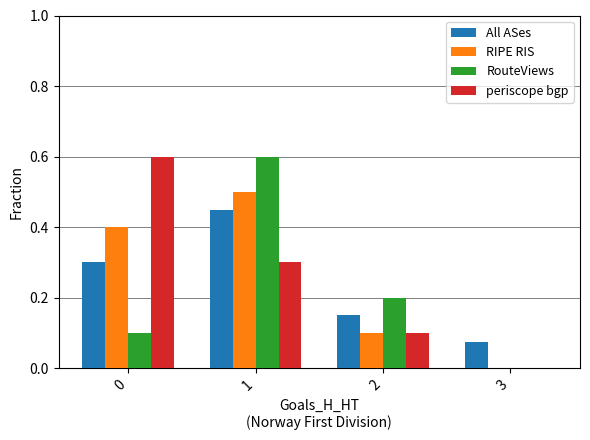

How many values in the periscope bgp series exceed 0?

3